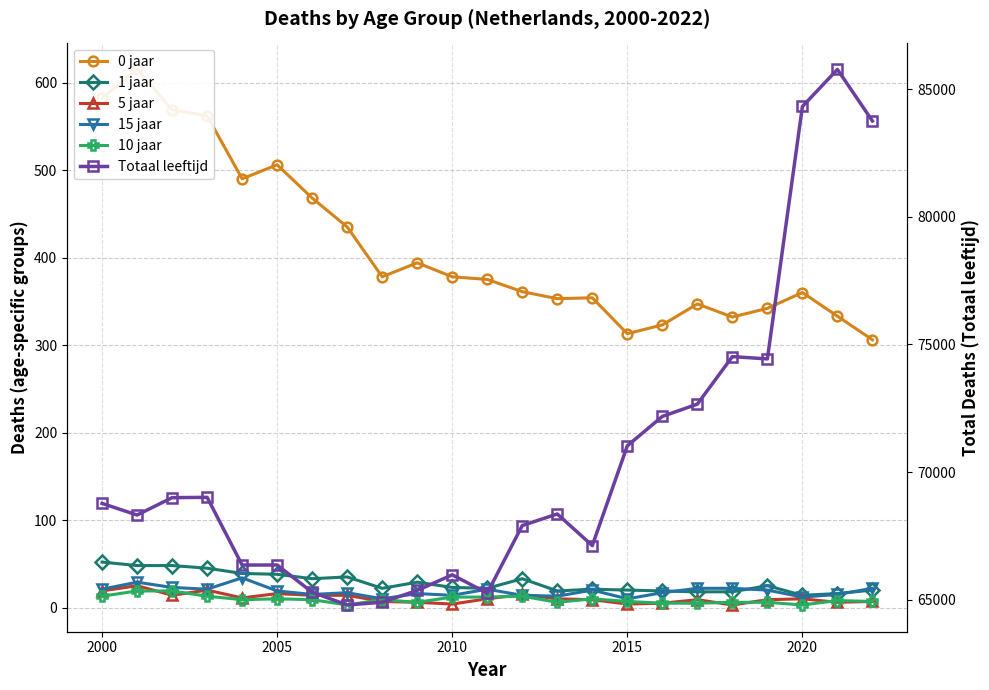

In Totaal leeftijd, how many points are higher than both neighbors (excluding endpoints)?

6